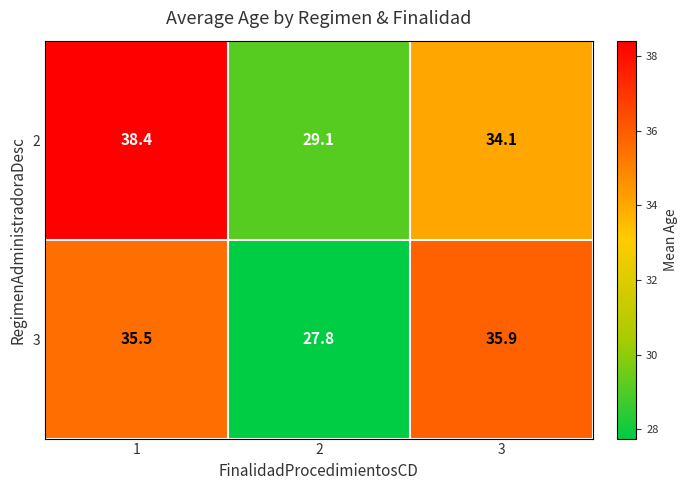

What is the difference between the maximum and second lowest values in the 2 series?

4.3